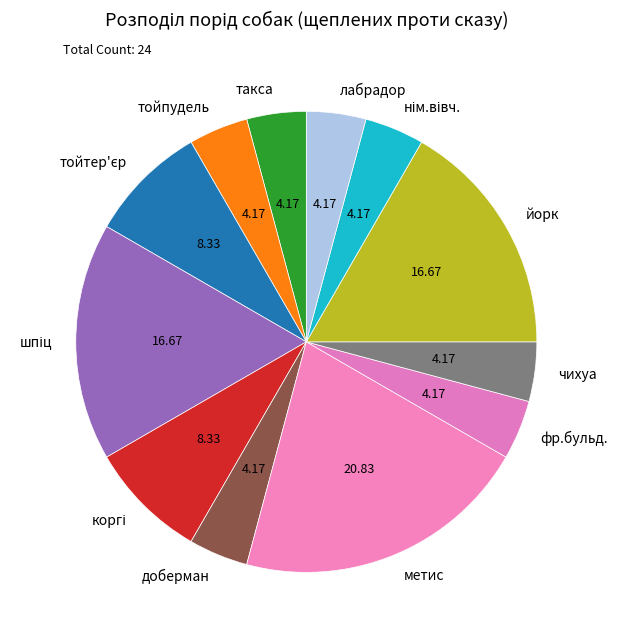

Combined, do доберман and фр.бульд. account for over 50%?

No